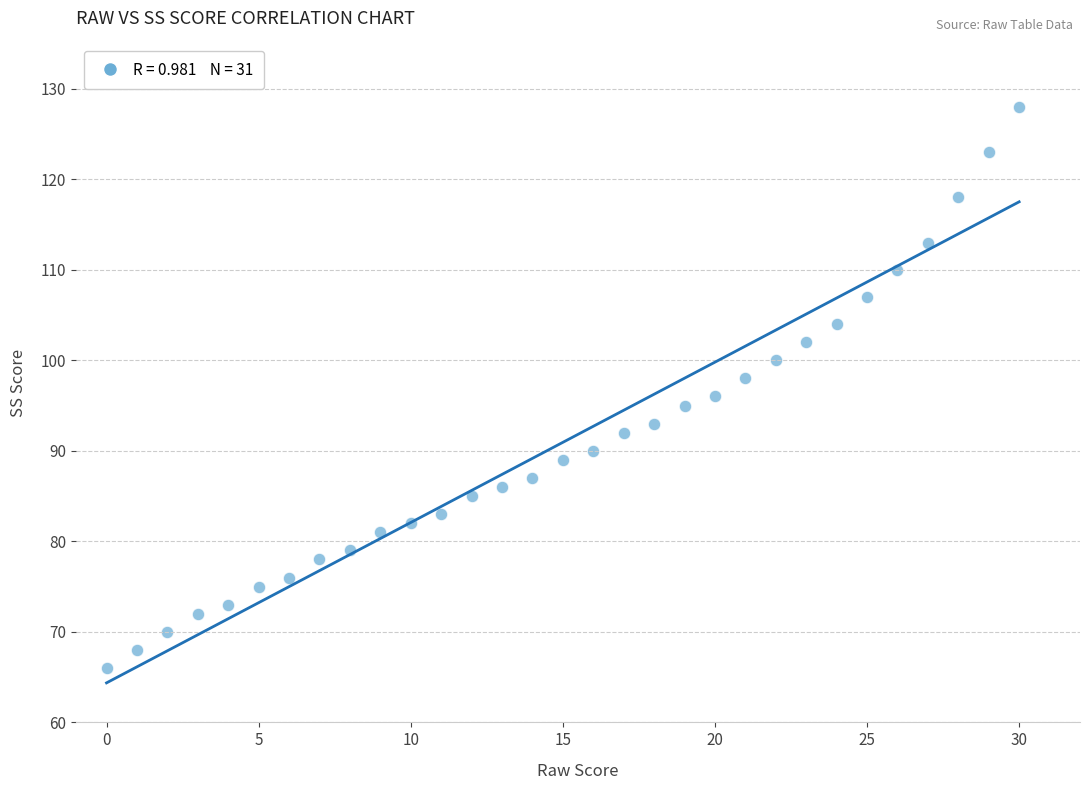

What is the range of Y values (max minus min)?

62